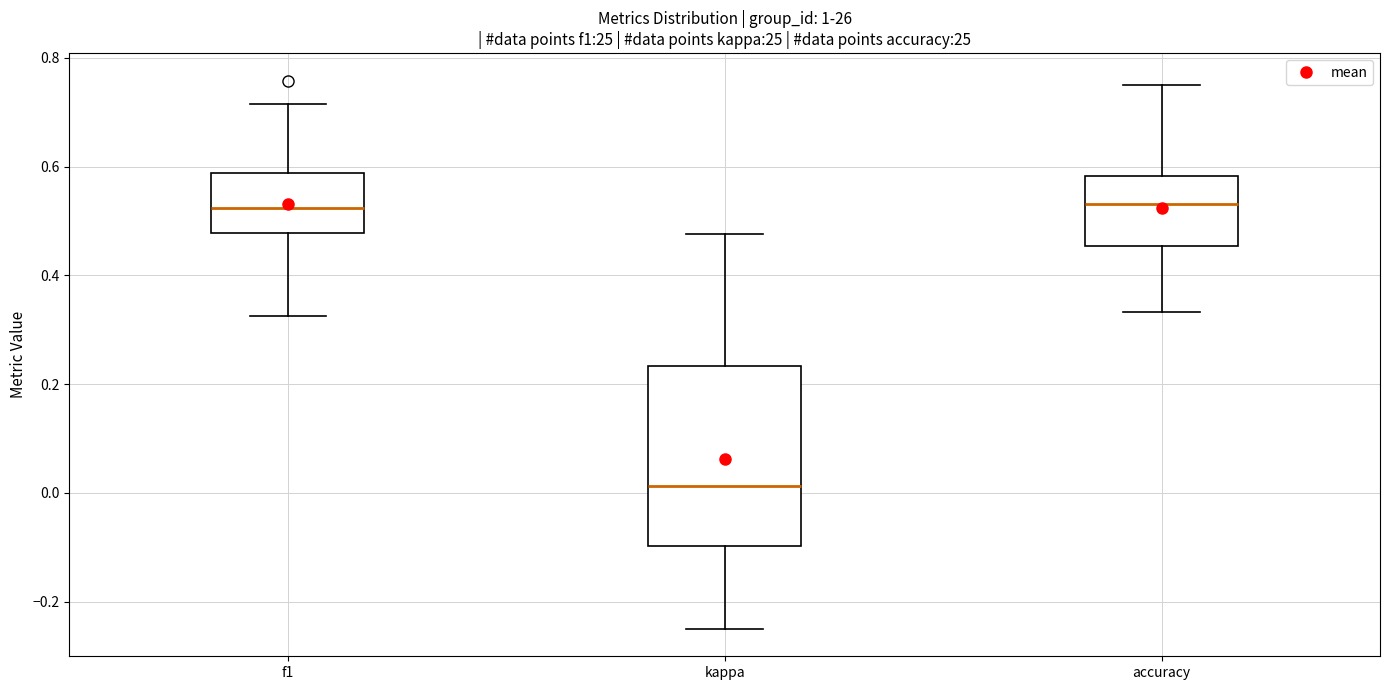

Reading left to right, transcribe this box plot: for each box, give where its median line is, the range the box spans, and where its two whiskers end, as read against the y-axis. The values are not printed on the chart, so give them approximately, as read against the axis.

f1: median 0.52, box 0.48 to 0.58, whiskers 0.32 to 0.72
kappa: median 0.02, box -0.10 to 0.24, whiskers -0.24 to 0.48
accuracy: median 0.54, box 0.46 to 0.58, whiskers 0.34 to 0.76